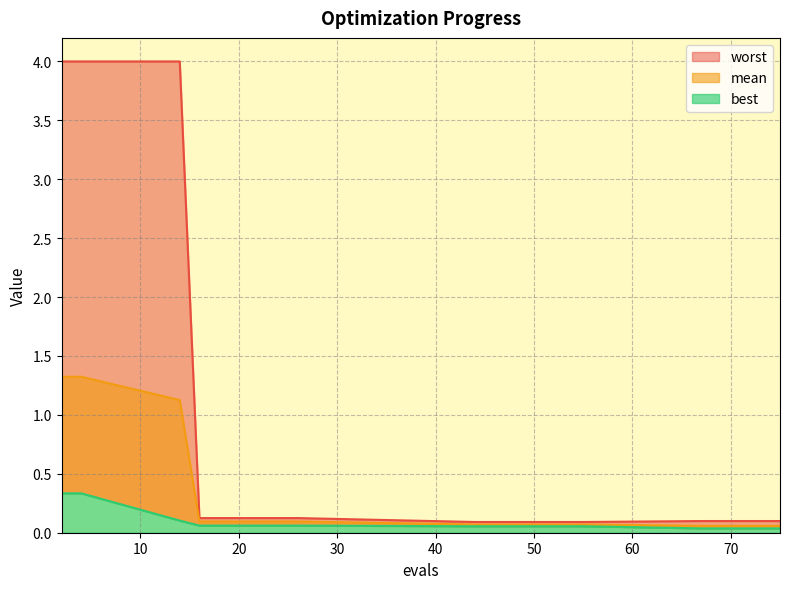

Reading left to right, list all the values displayed in this chart.

mean: 1.3	1.3	1.1	0.1	0.1	0.1	0.1	0.1	0.1	0.1	0.1	0.1
best: 0.3	0.3	0.1	0.1	0.1	0.1	0.1	0.0	0.0	0.0	0.0	0.0
worst: 4.0	4.0	4.0	0.1	0.1	0.1	0.1	0.1	0.1	0.1	0.1	0.1